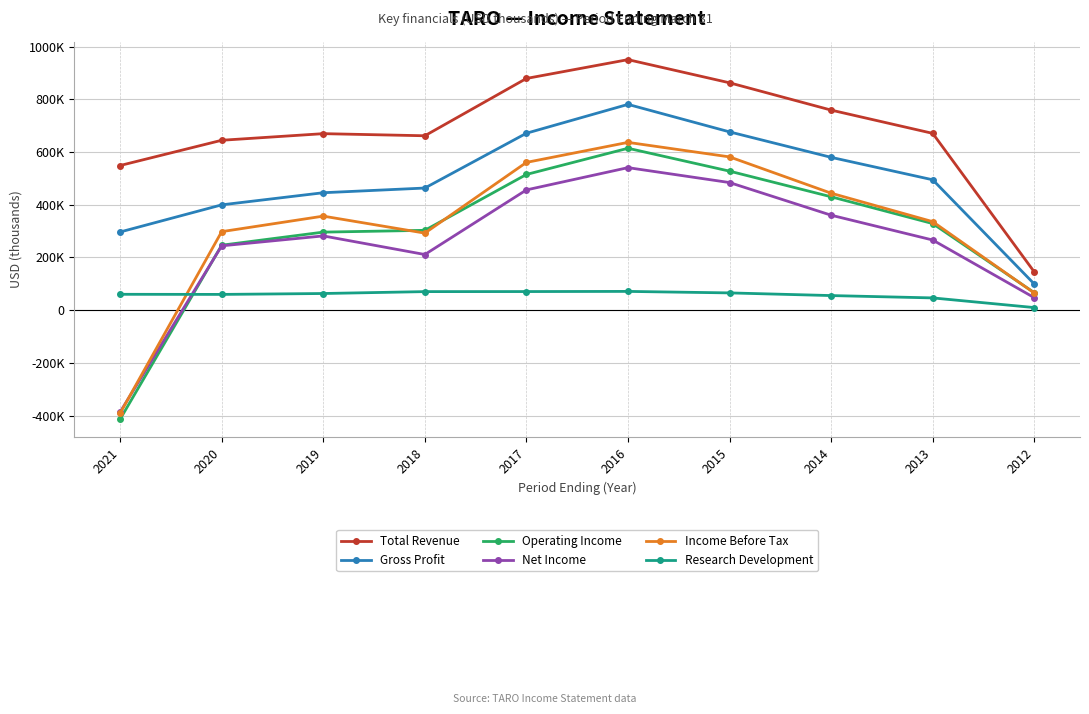

What is the highest value of the Total Revenue series?

950800